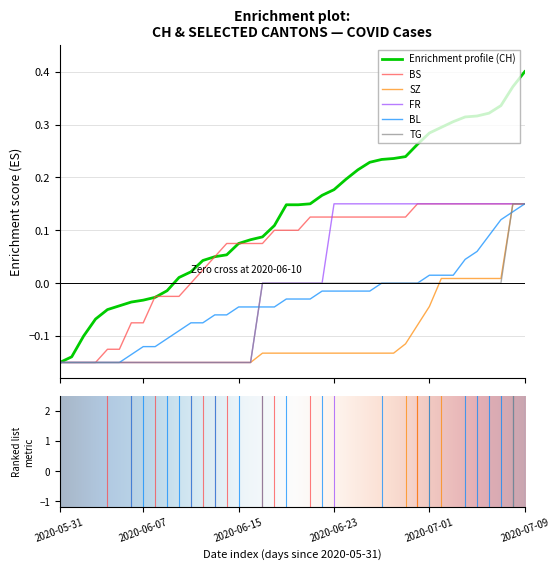

Which series has the largest total across all categories?

Enrichment profile (CH)